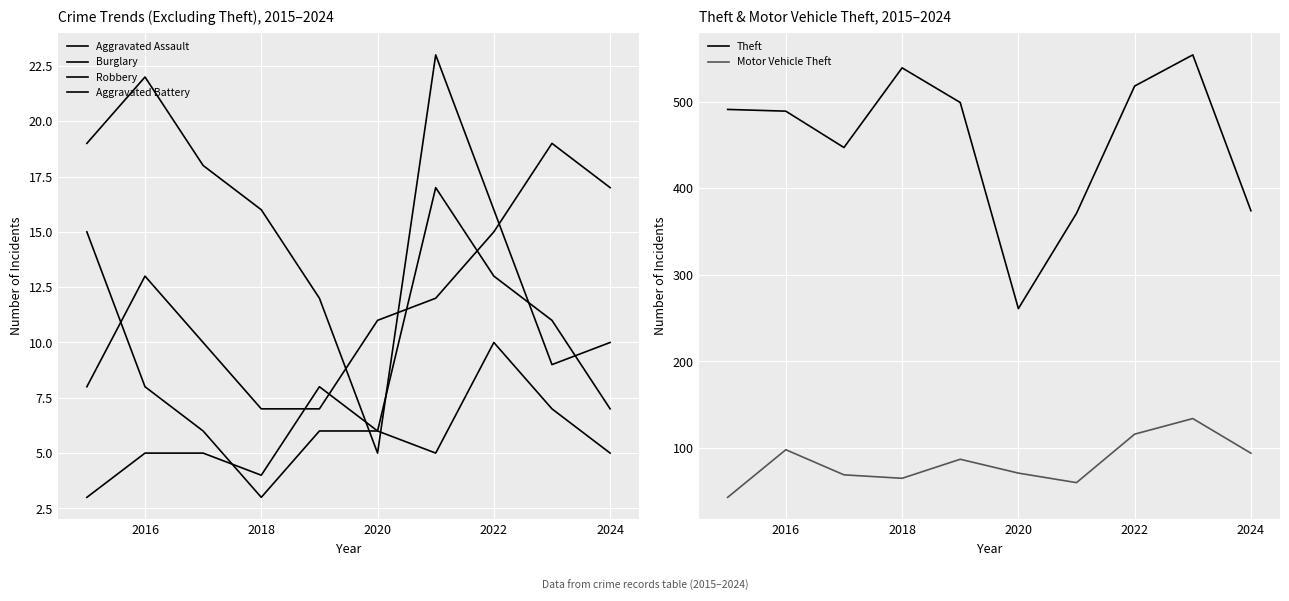

True or false: Theft and Burglary cross at least once.

False